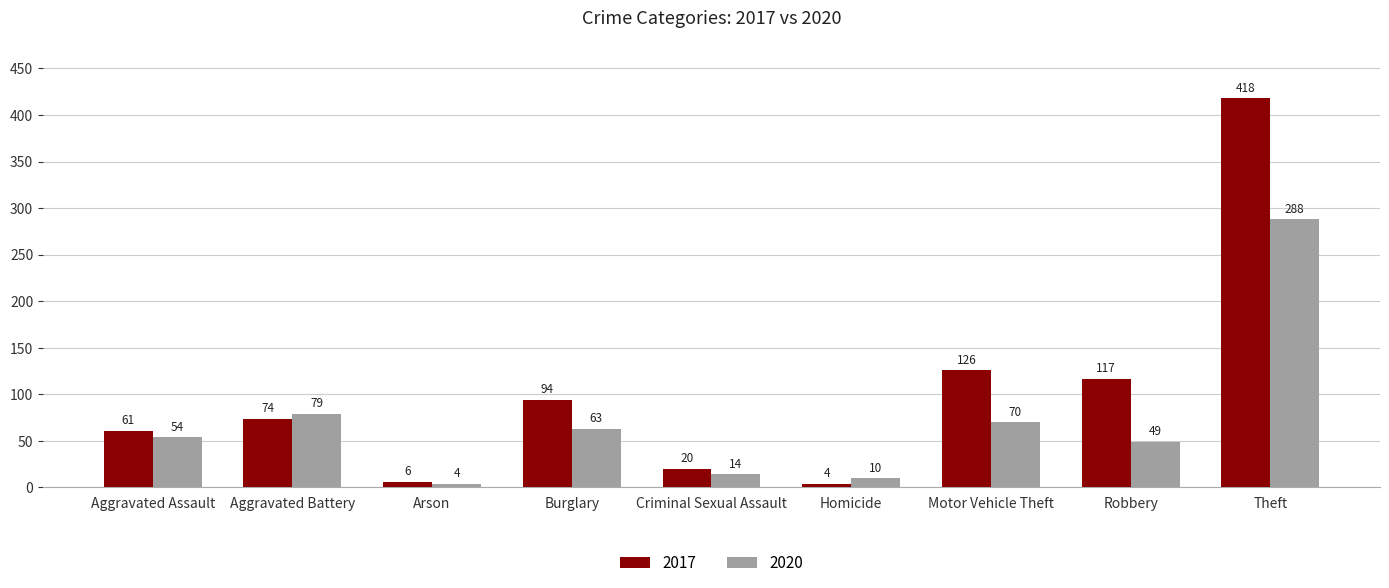

Reading left to right, extract all data points from this chart.

2017: 61	74	6	94	20	4	126	117	418
2020: 54	79	4	63	14	10	70	49	288